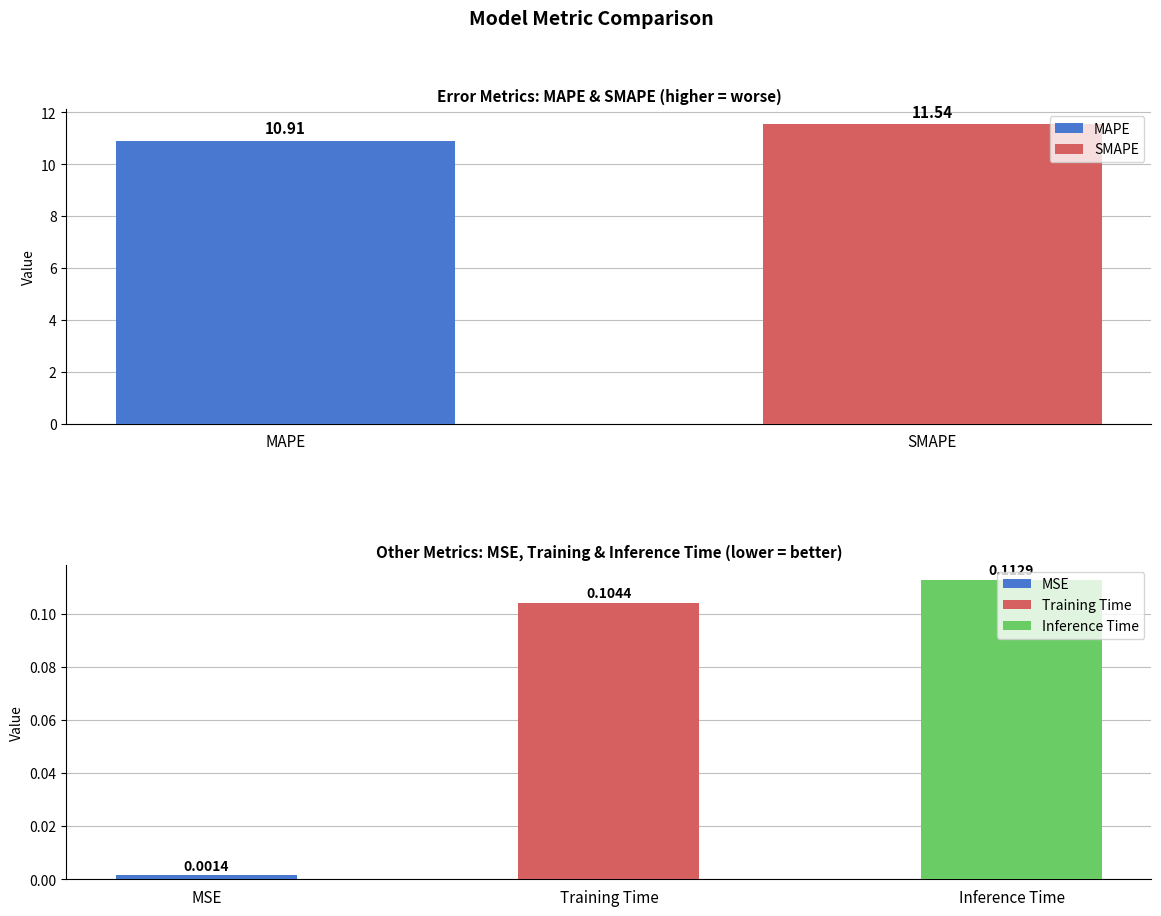

Does the chart contain stacked bars?

No